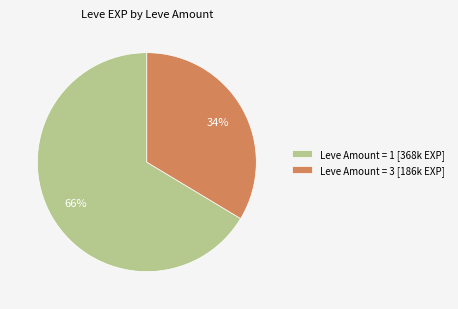

To the nearest percent, what is the combined percentage of Leve Amount = 1 [368k EXP] and Leve Amount = 3 [186k EXP]?

100%